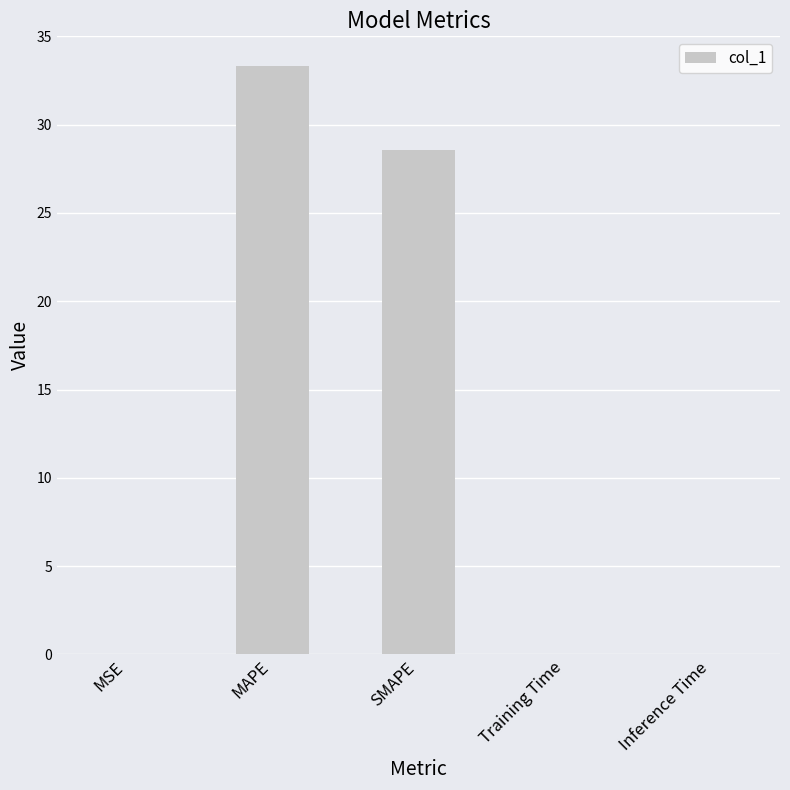

What is the sum of all values?

62.0